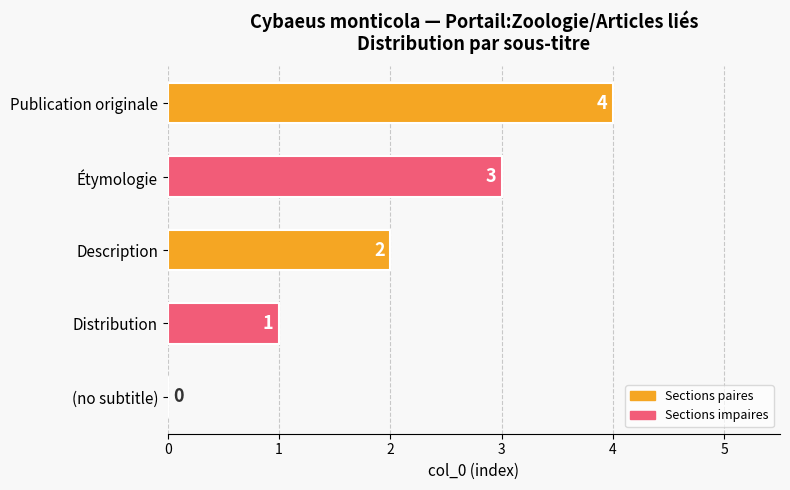

Between Publication originale and (no subtitle), which is larger?

Publication originale